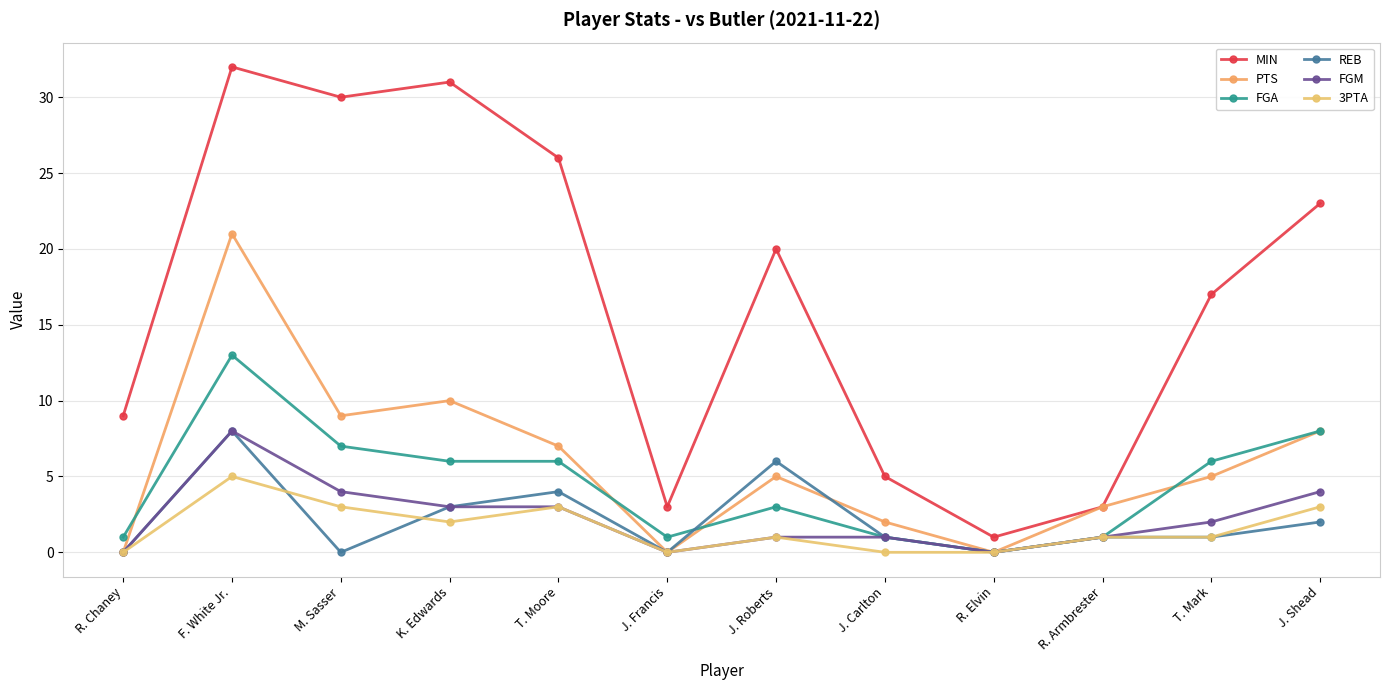

What is the total value across all series at F. White Jr.?

87